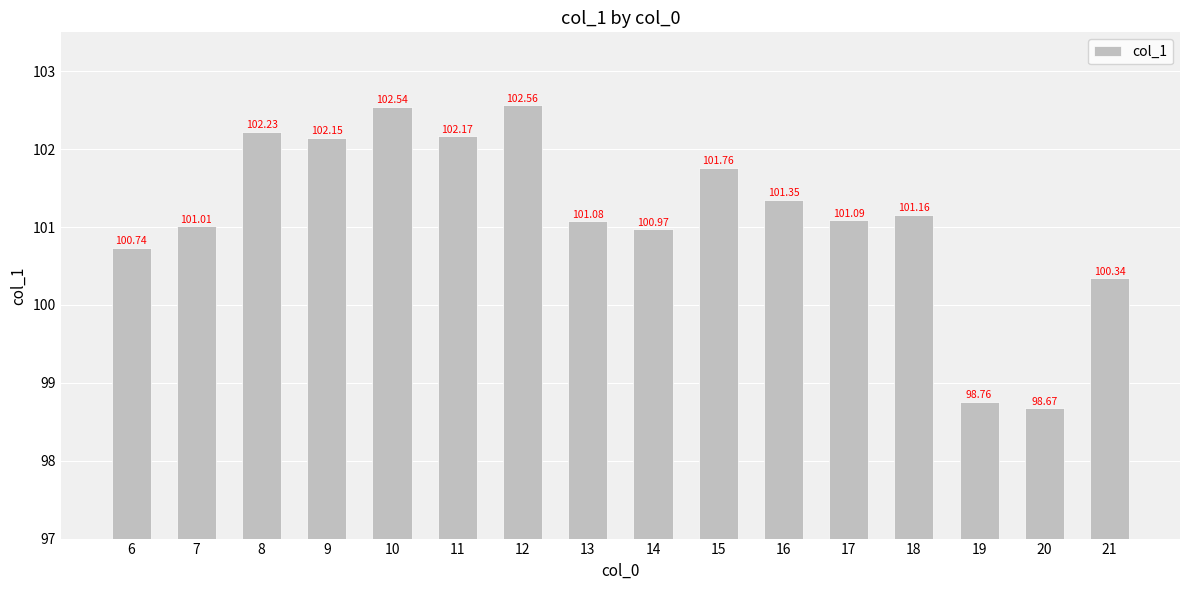

What is the difference between the maximum and minimum values?

3.9